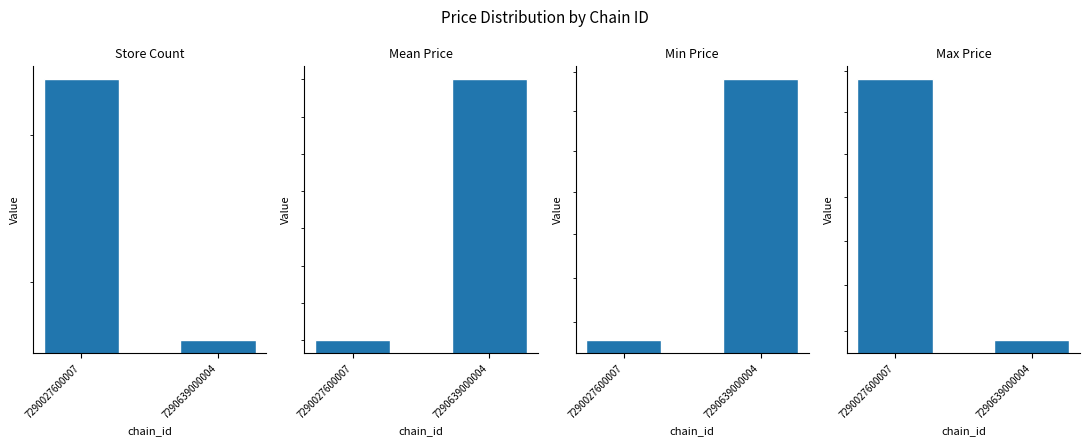

Which series has the widest spread of values?

Store Count